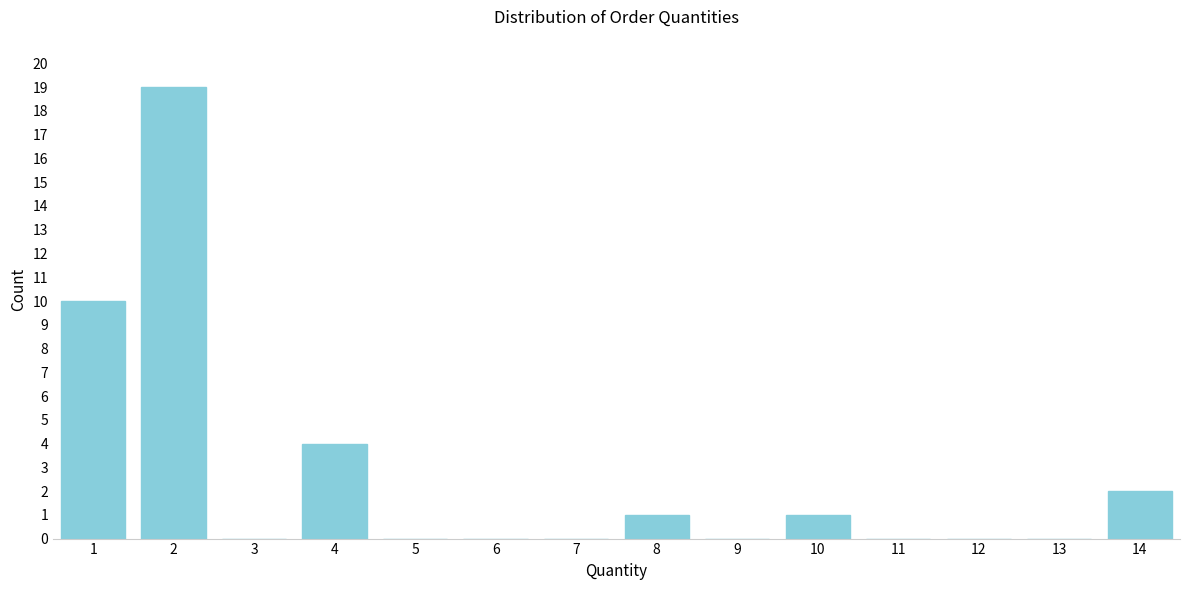

Reading left to right, transcribe all the data shown in this chart.

1=10	2=19	3=0	4=4	5=0	6=0	7=0	8=1	9=0	10=1	11=0	12=0	13=0	14=2